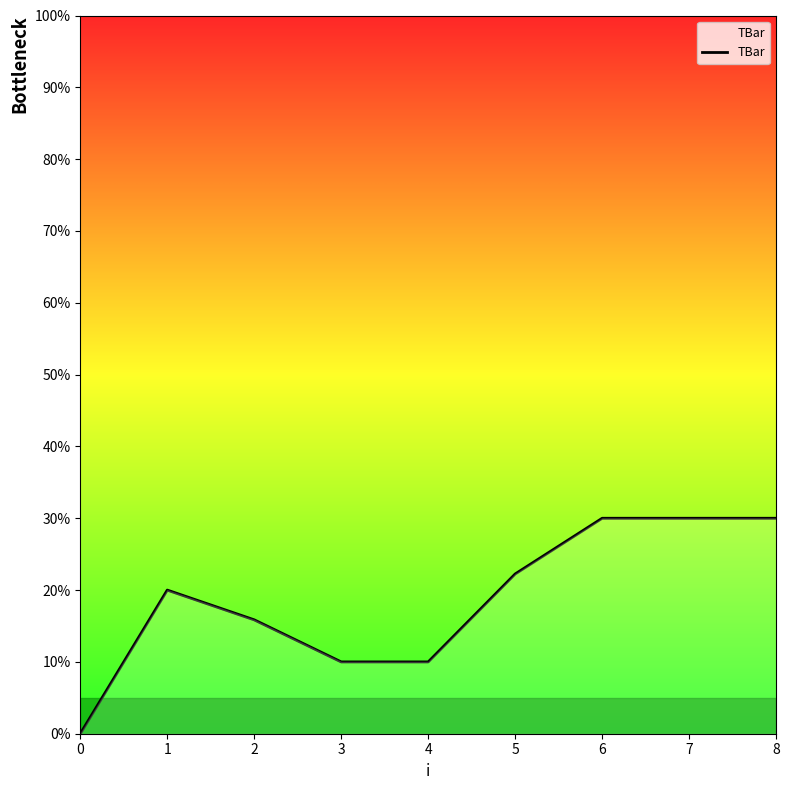

The chart shows a value of 22.2 at 5. True or false?

True